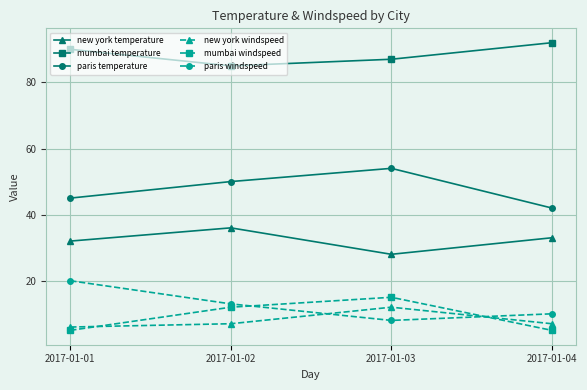

What is the value of the paris temperature point at the 2nd from the left?

50